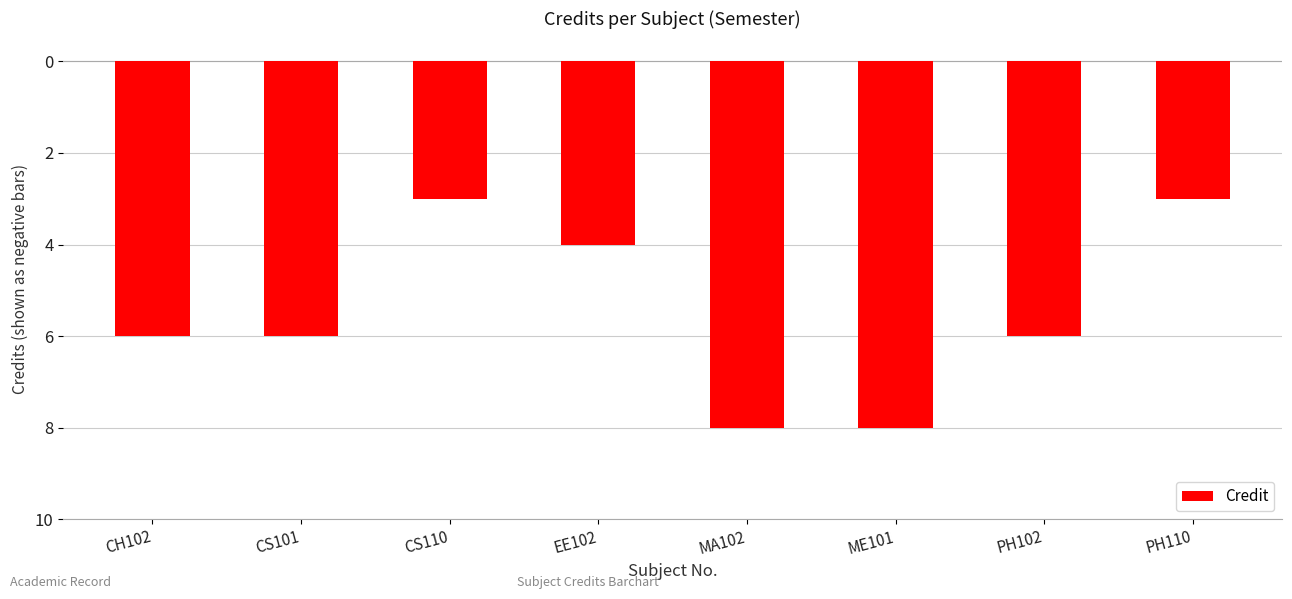

Does the chart contain any negative values?

Yes